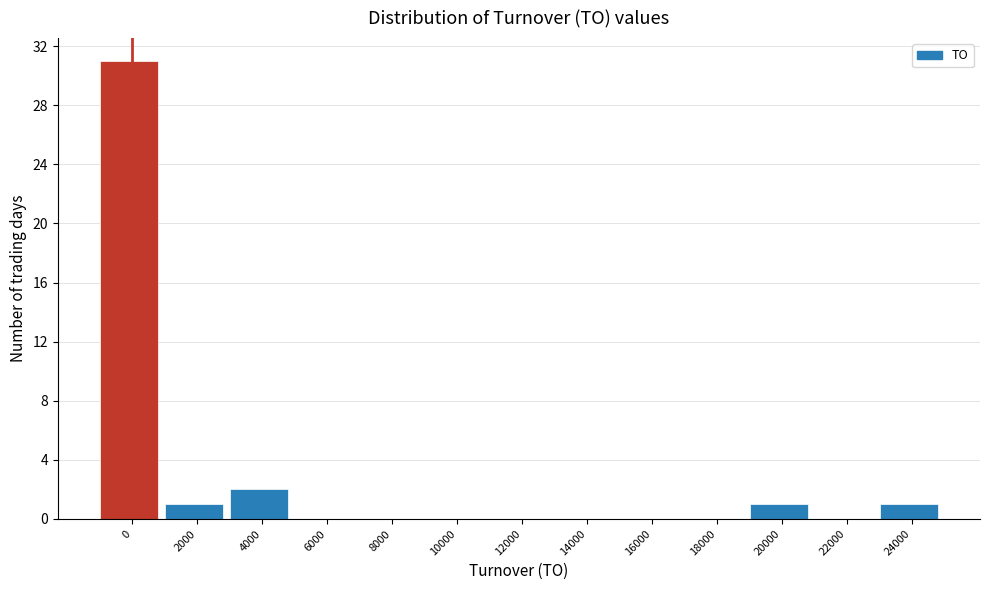

Reading left to right, extract all data points from this chart.

0=31	2000=1	4000=2	6000=0	8000=0	10000=0	12000=0	14000=0	16000=0	18000=0	20000=1	22000=0	24000=1